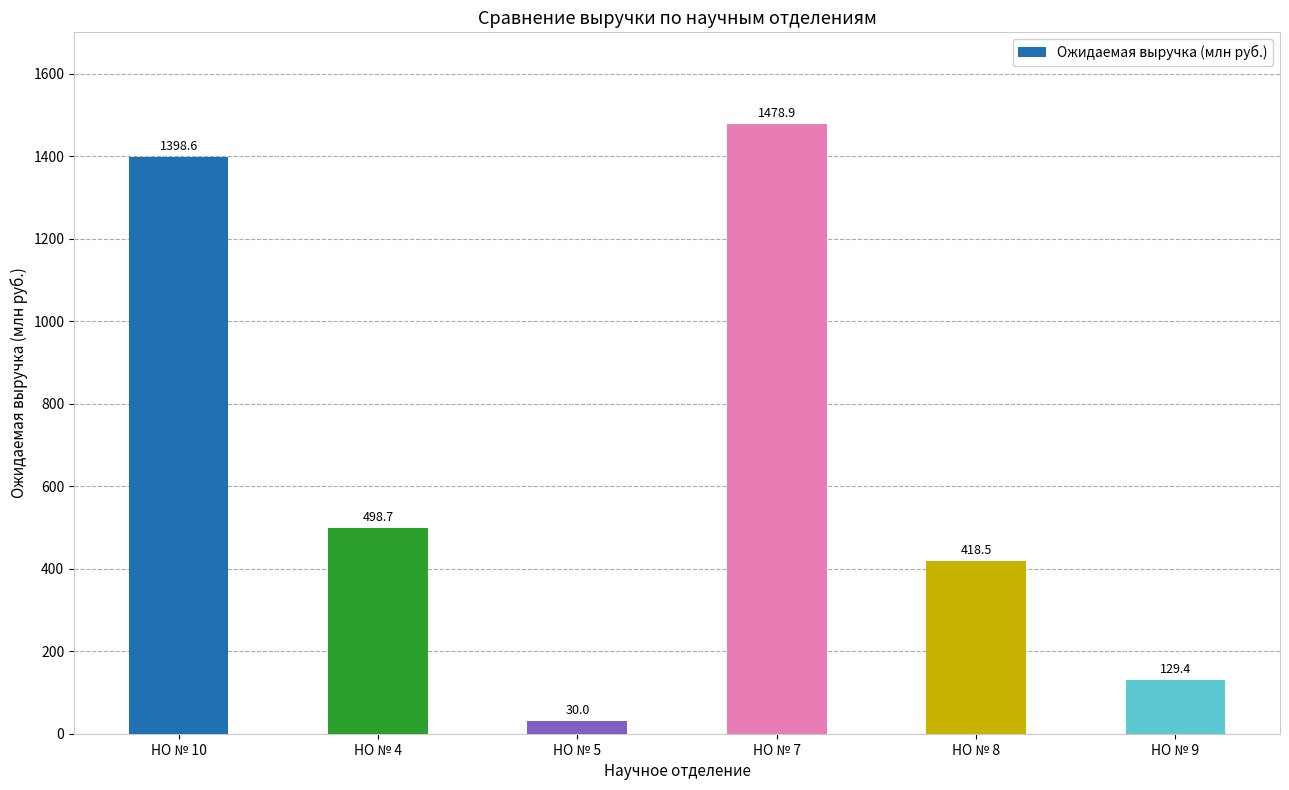

Reading right to left, transcribe all the data shown in this chart.

129.4	418.5	1478.9	30.0	498.7	1398.6